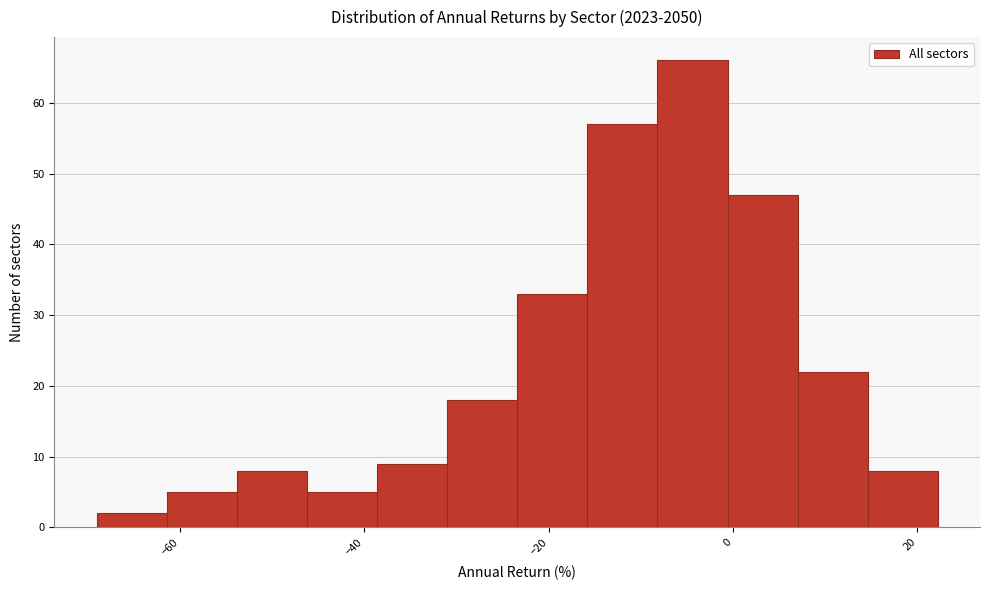

Read against the x-axis, roughly where is the centre of the tallest bar?

-4